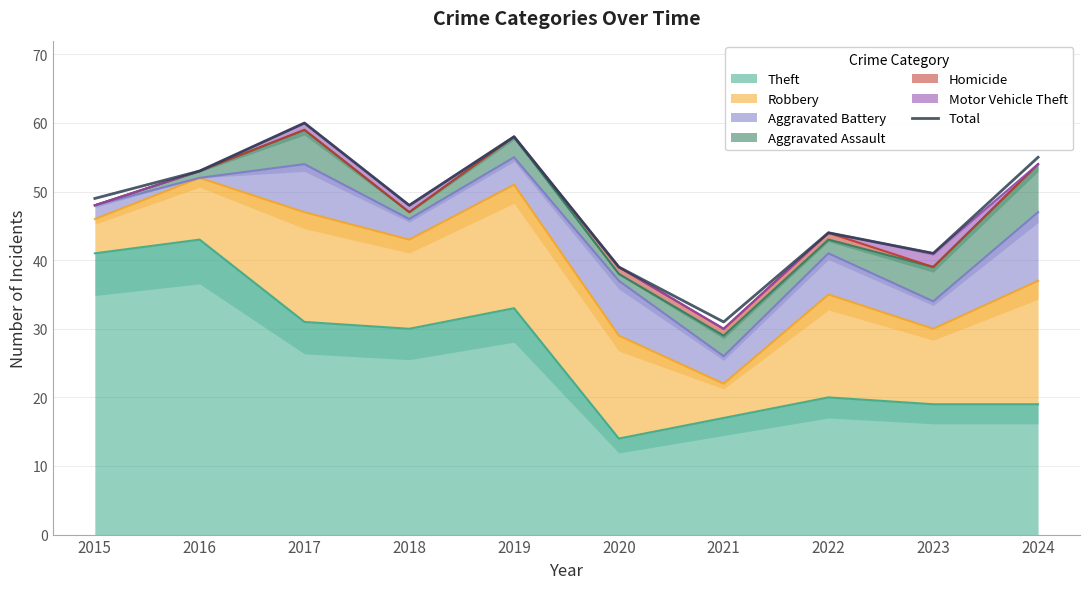

Reading right to left, list all the values displayed in this chart.

2024=55	2023=41	2022=44	2021=31	2020=39	2019=58	2018=48	2017=60	2016=53	2015=49